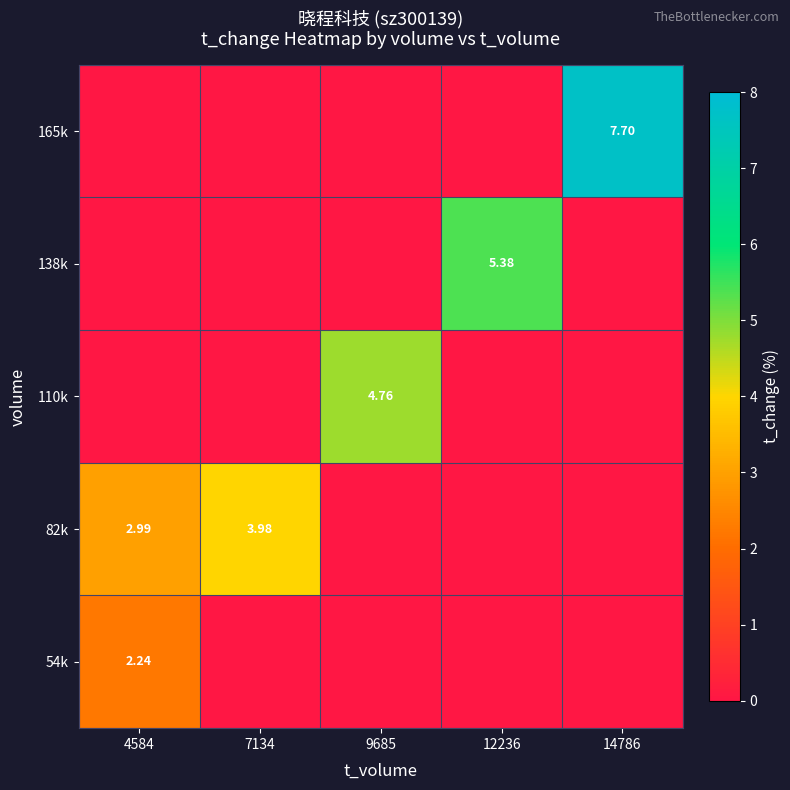

Is the value of 82k at 12236 greater than the value of 138k at 12236?

No